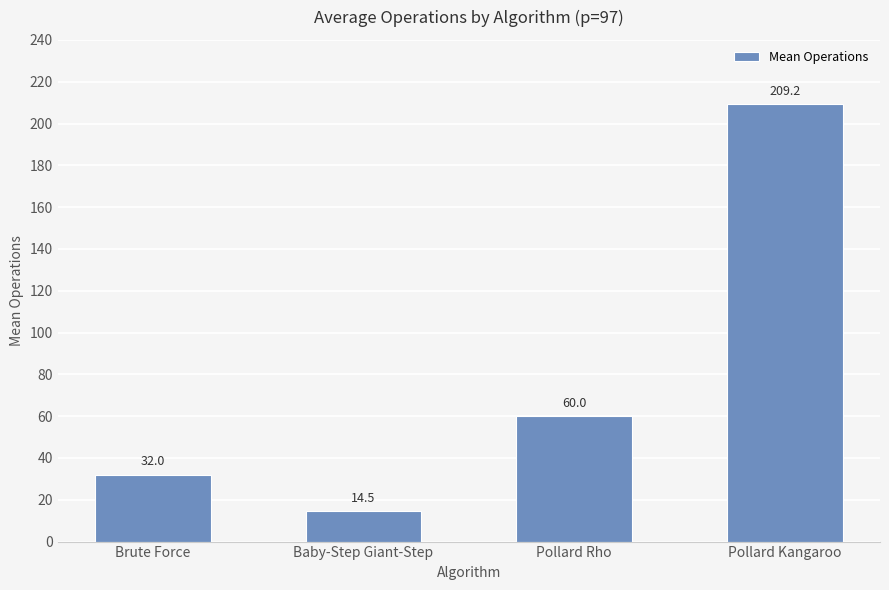

What is the sum of the values at Pollard Rho and Brute Force?

92.0